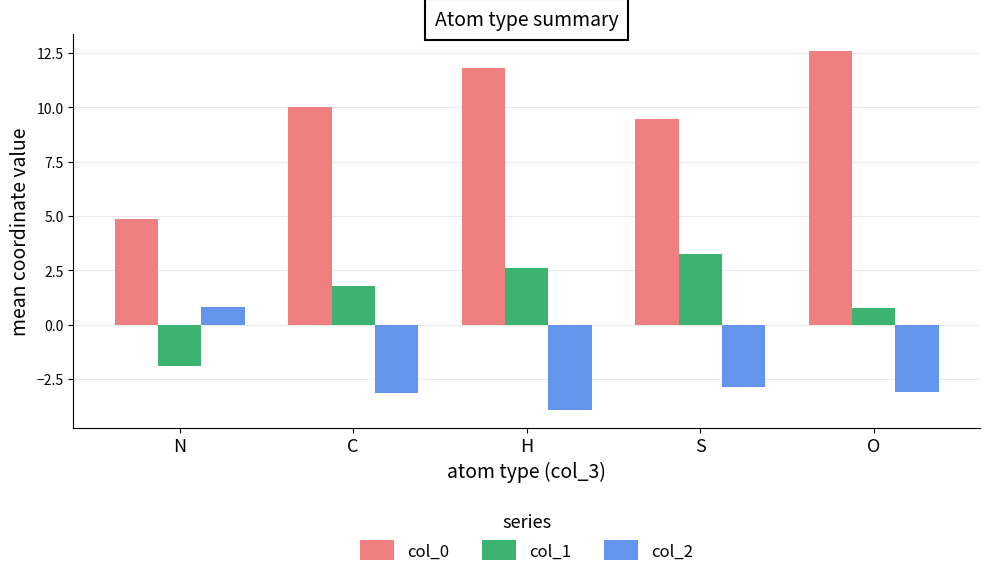

At which label does col_0 reach its minimum?

N